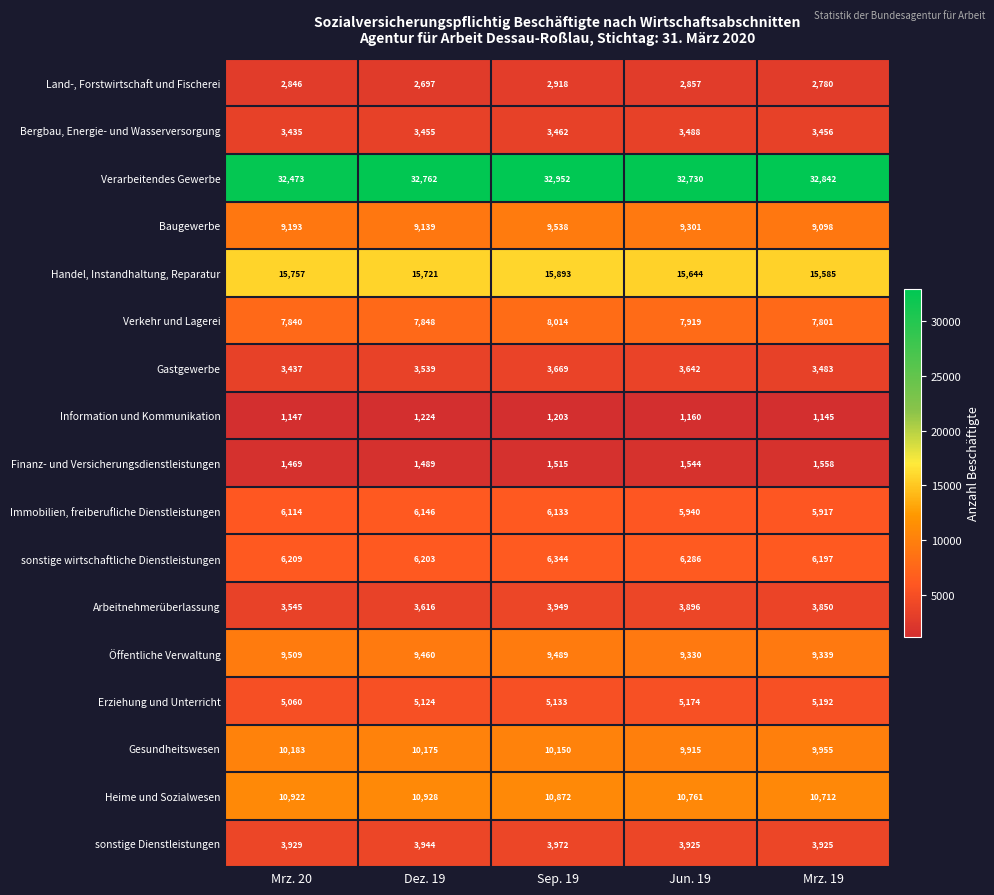

Which category has the highest value across all series?

Sep. 19